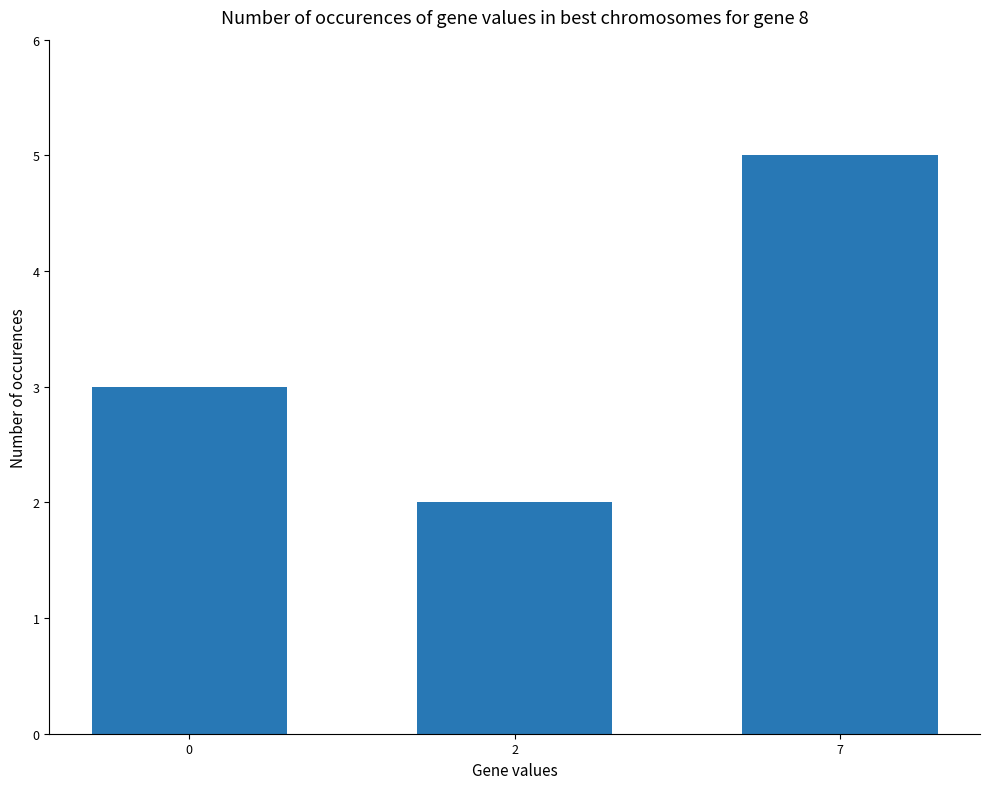

Reading left to right, list all the values displayed in this chart.

3	2	5